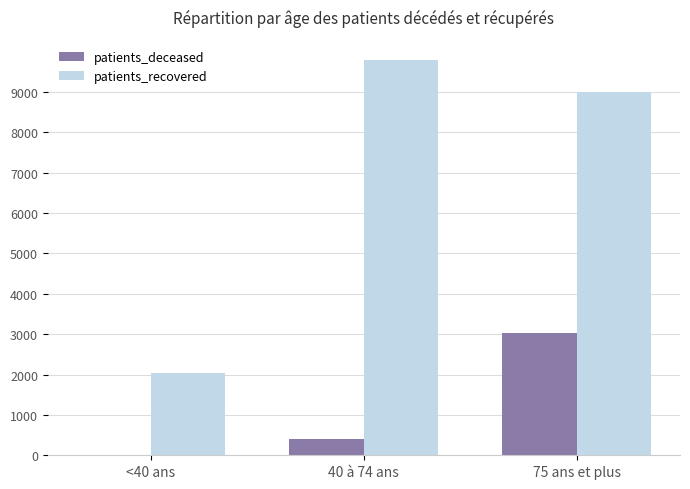

Which series changed the most between <40 ans and 75 ans et plus?

patients_recovered